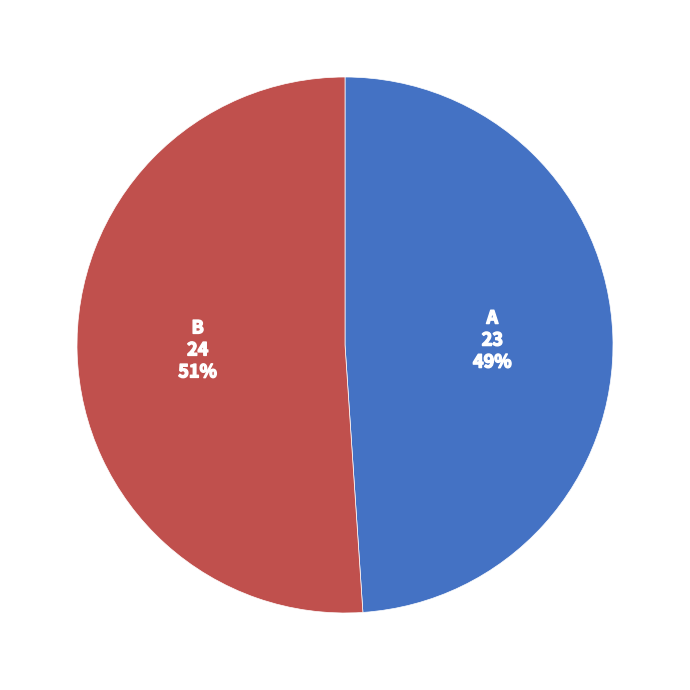

To the nearest percent, what is the average slice percentage?

50%